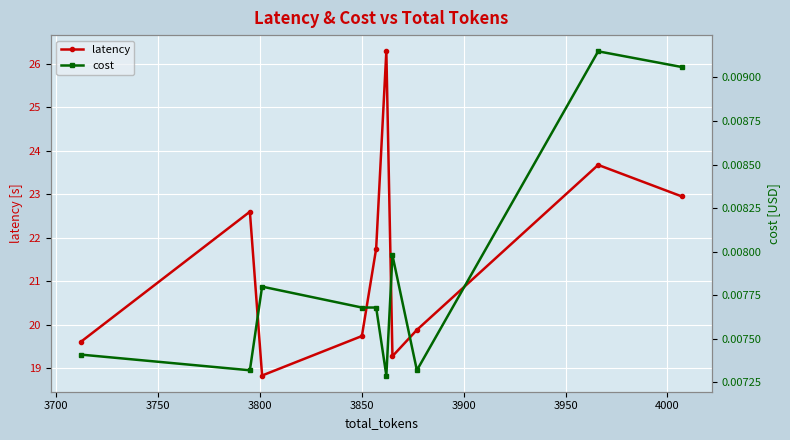

True or false: latency has more than 1 points higher than both neighbors.

True